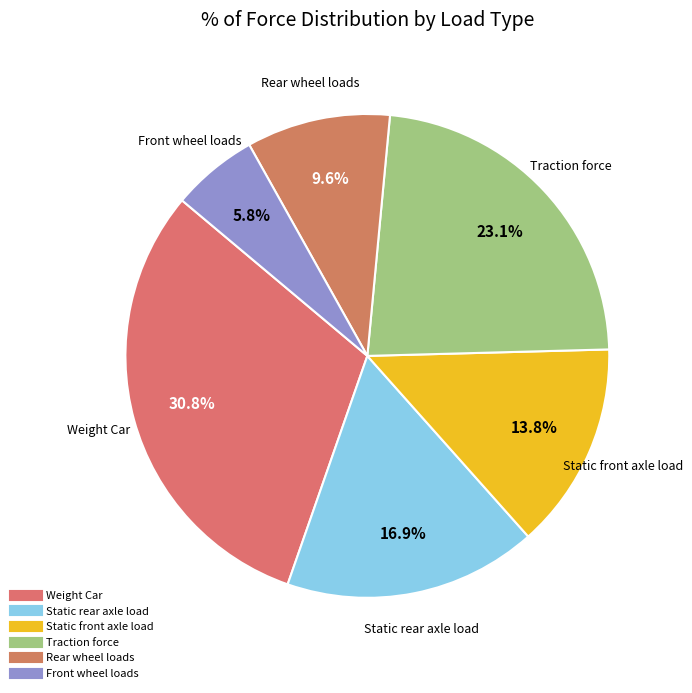

Is Static front axle load the majority of the pie?

No